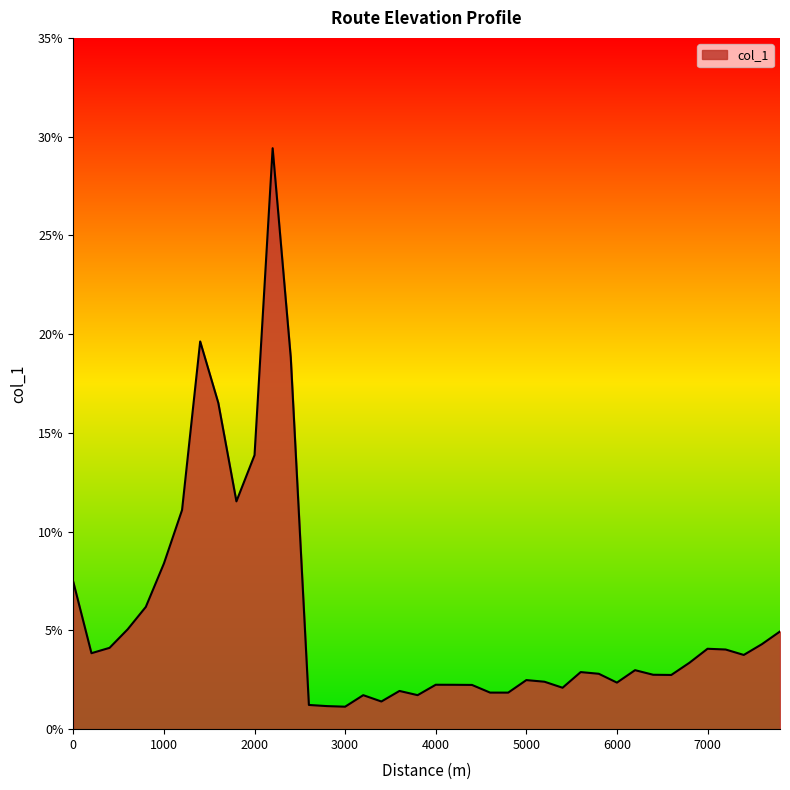

What is the smallest value displayed?

1.1